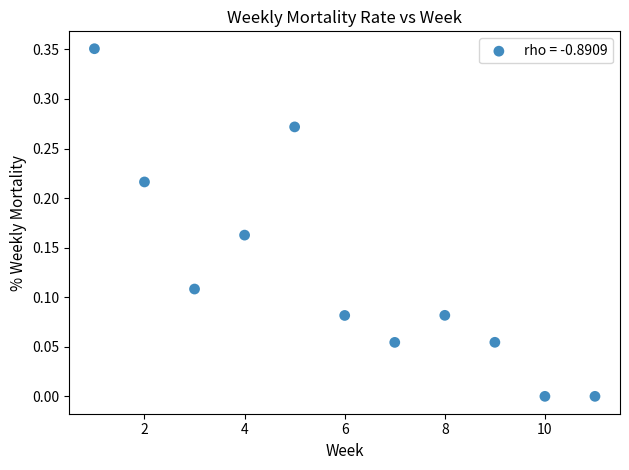

What is the average X value?

6.0